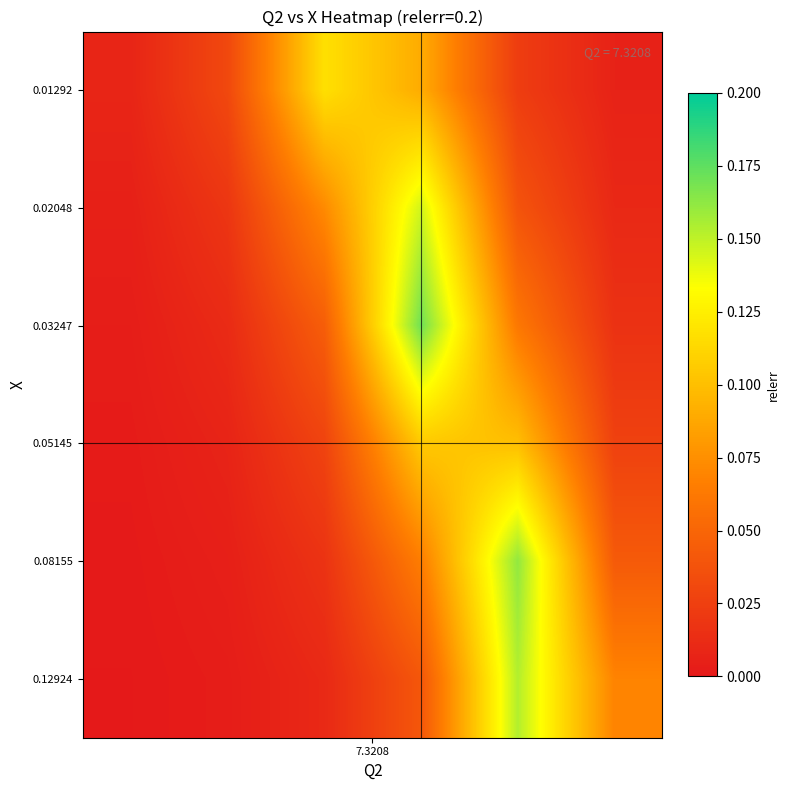

List the series in order of their peak value, lowest first.

0.05145, 0.01292, 0.02048, 0.12924, 0.08155, 0.03247